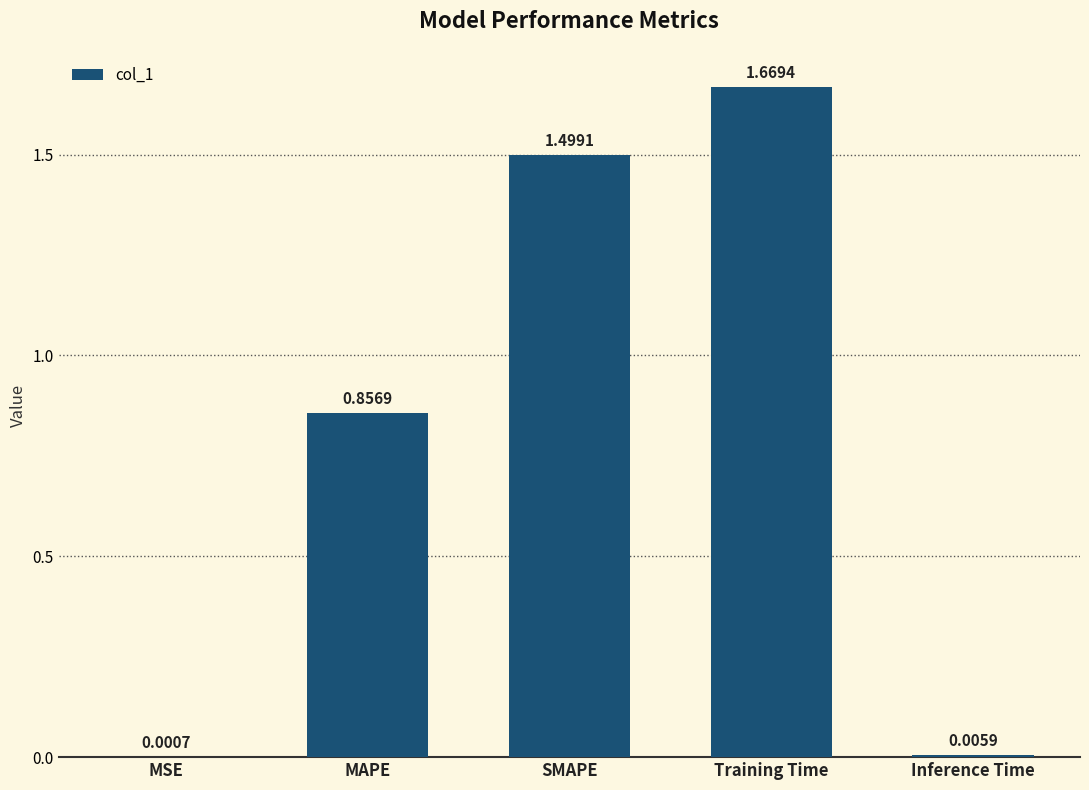

Which category has the highest value across all series?

Training Time